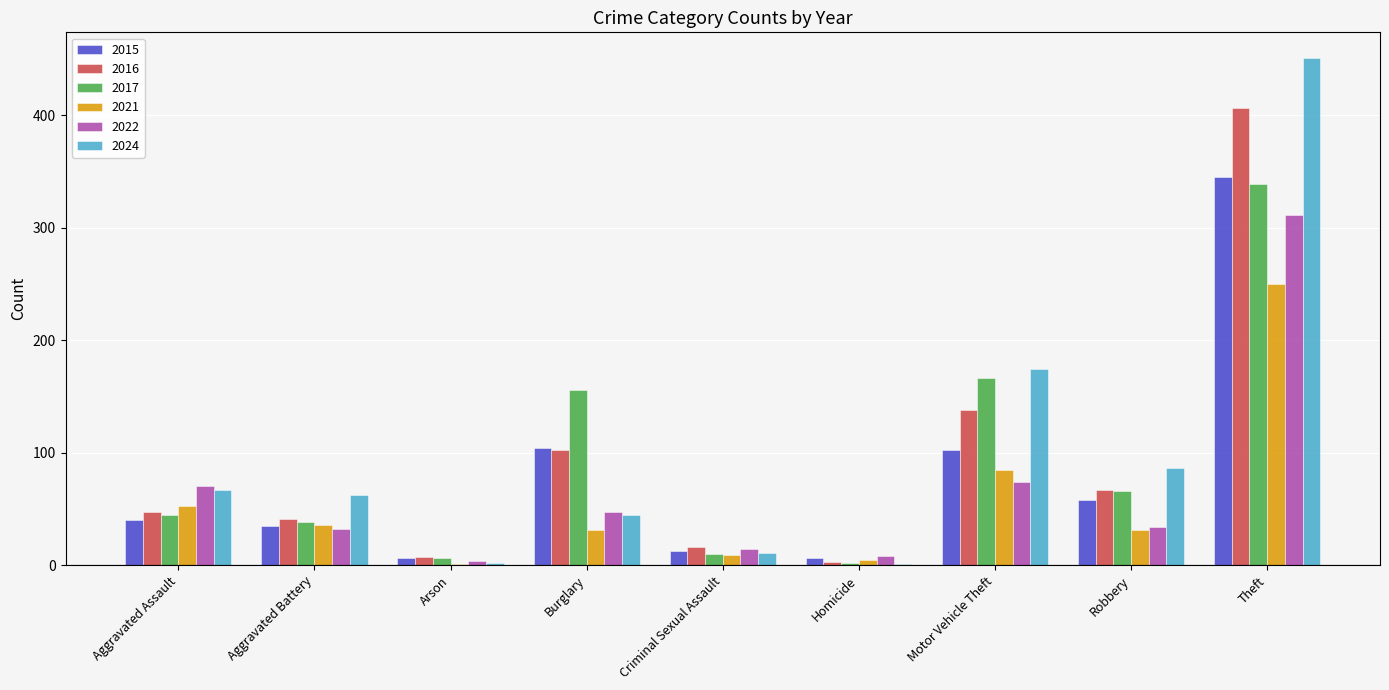

Does the chart contain stacked bars?

No